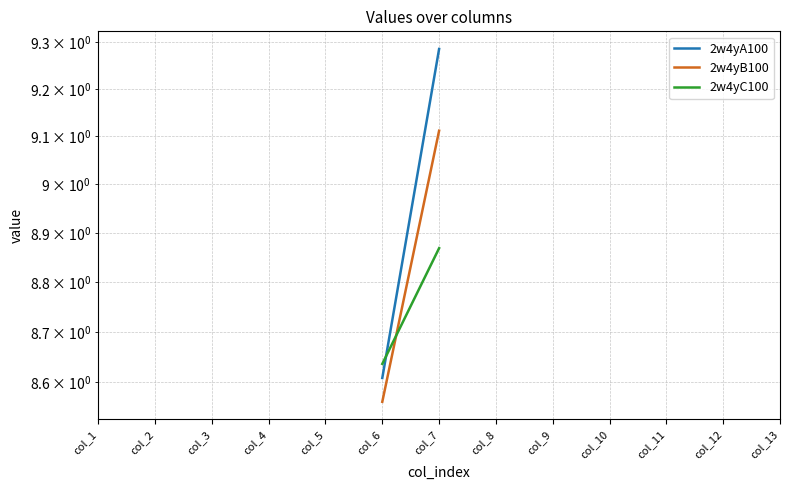

Which series ends up on top after the final intersection of 2w4yA100 and 2w4yC100?

2w4yA100